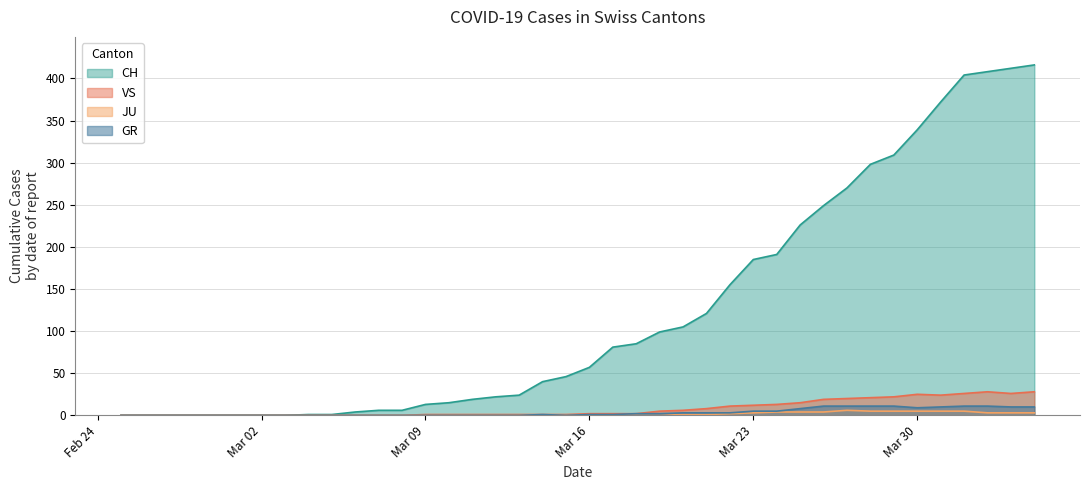

Which series has the largest total across all categories?

CH